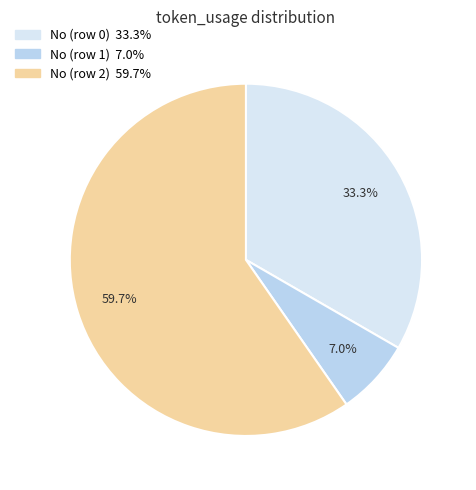

Which category has the biggest portion of the pie?

No (row 2)